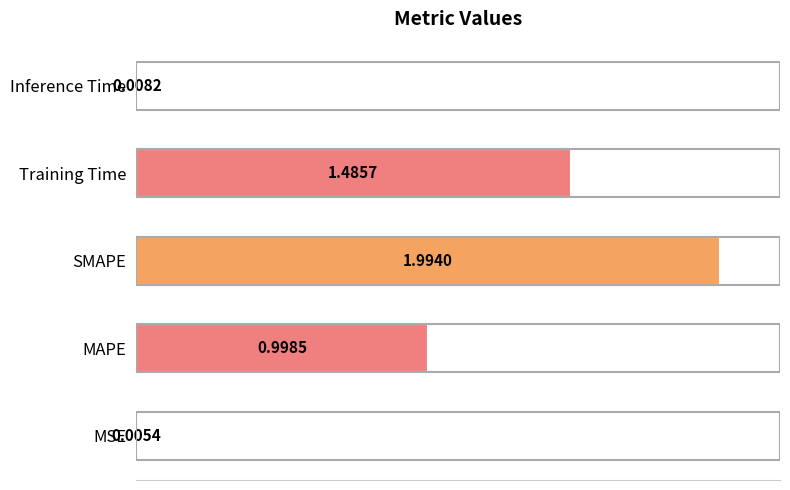

What is the sum of all values?

4.5